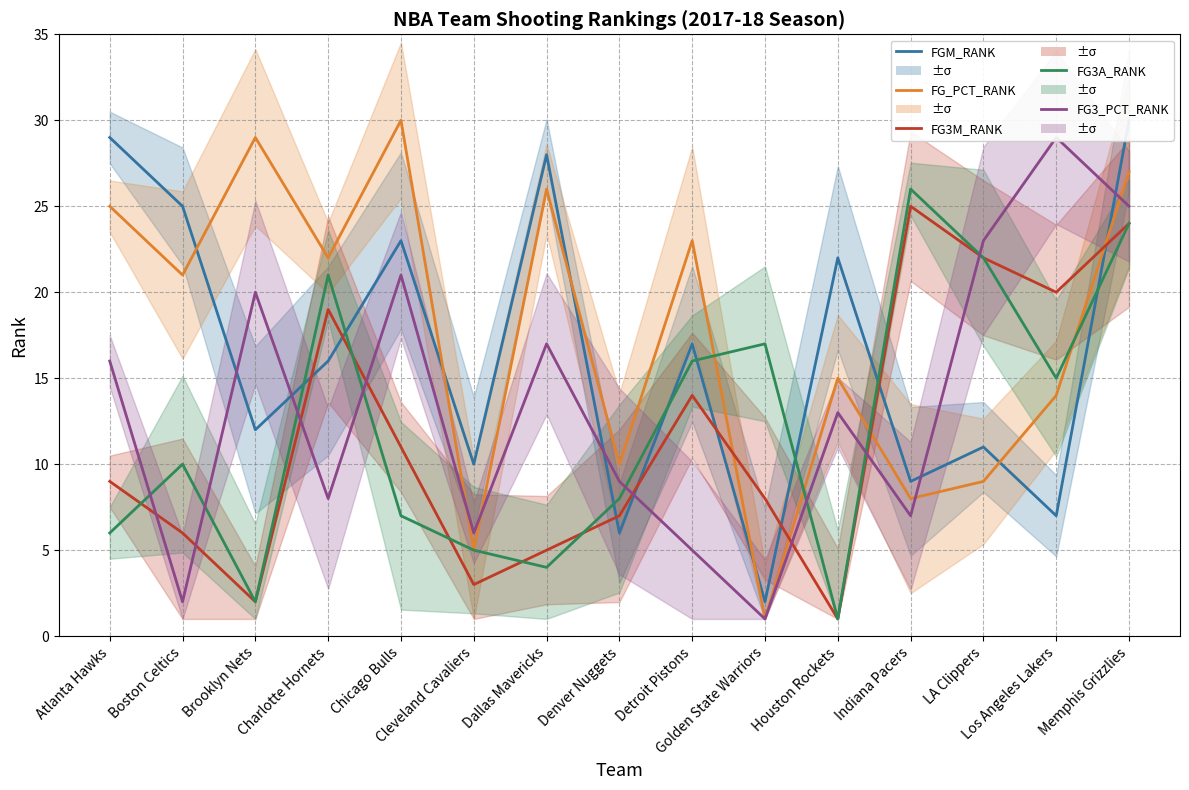

True or false: FG_PCT_RANK has more than 0 interior local peaks.

True